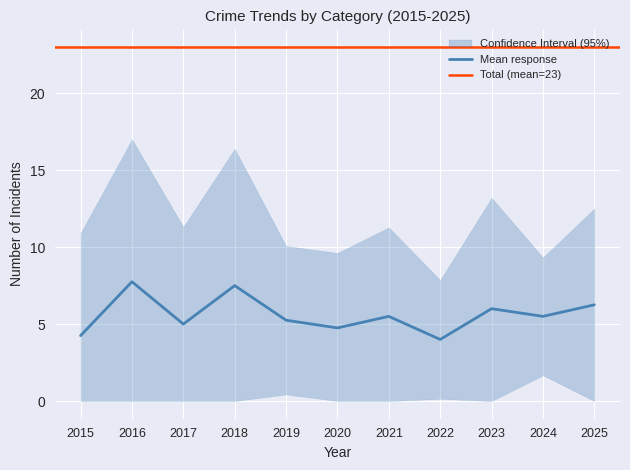

Is it true that Mean response equals 1.2 at 2023?

False